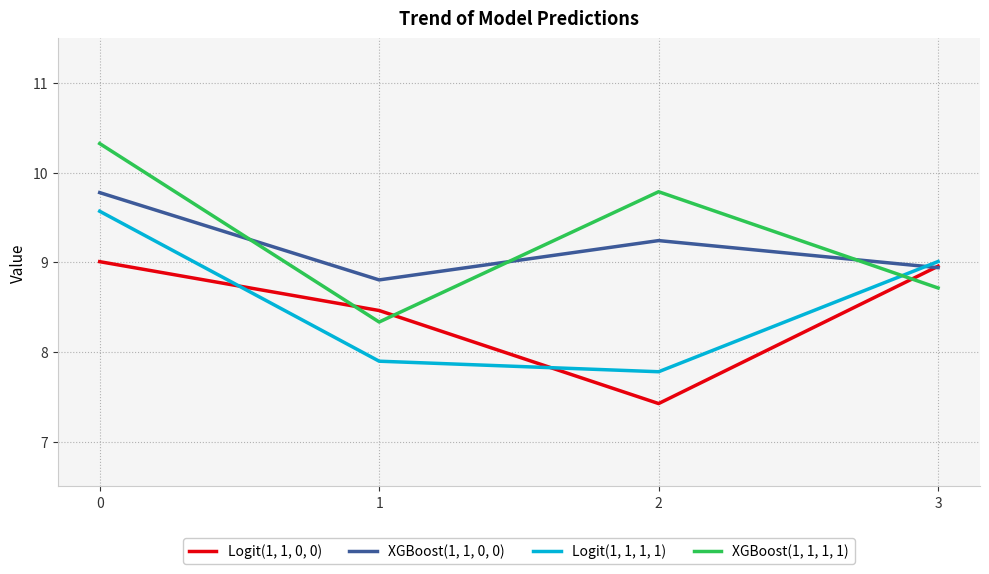

What is the sum of all XGBoost(1, 1, 1, 1) values?

37.2